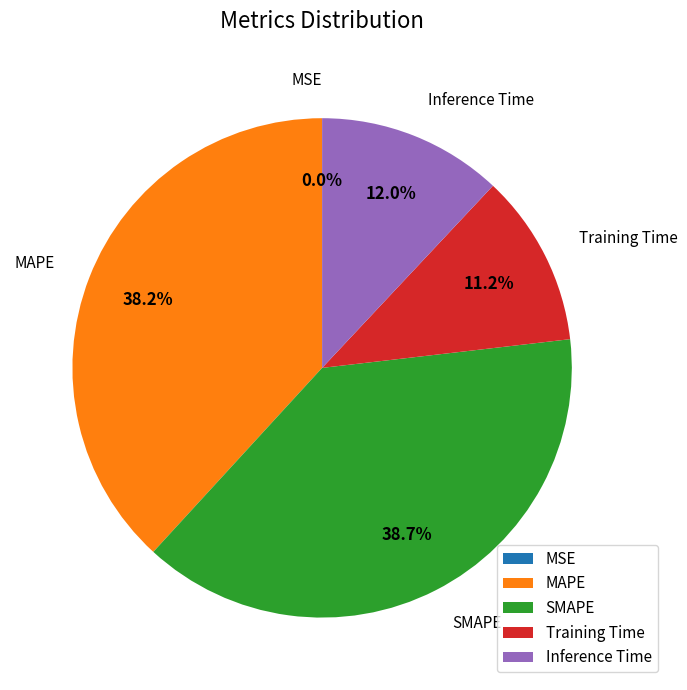

Is SMAPE the majority of the pie?

No